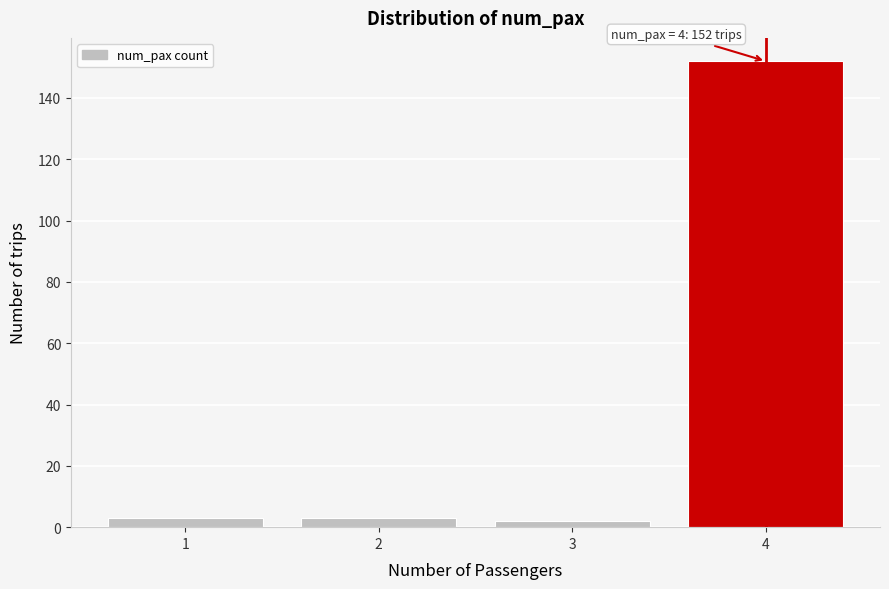

Reading left to right, transcribe all the data shown in this chart.

3	3	2	152